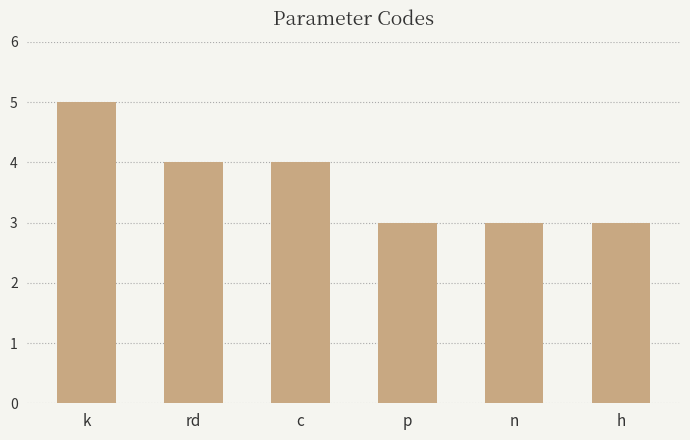

The value at p is 3. True or false?

True